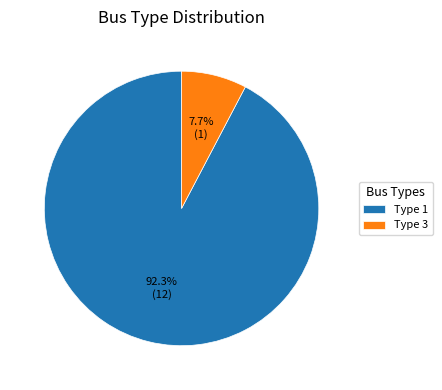

Count the number of slices in the pie.

2